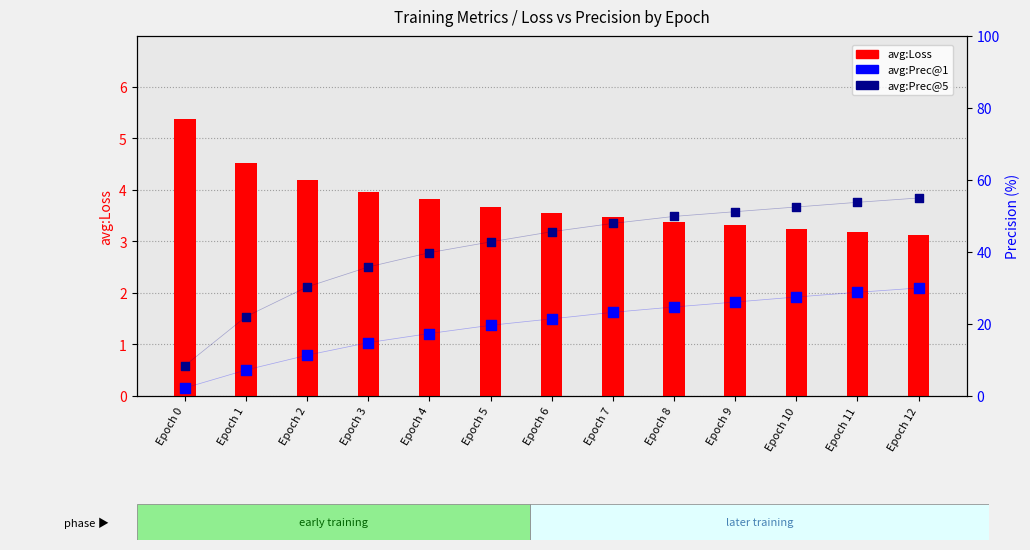

At which category is the sum across all series the highest?

Epoch 12